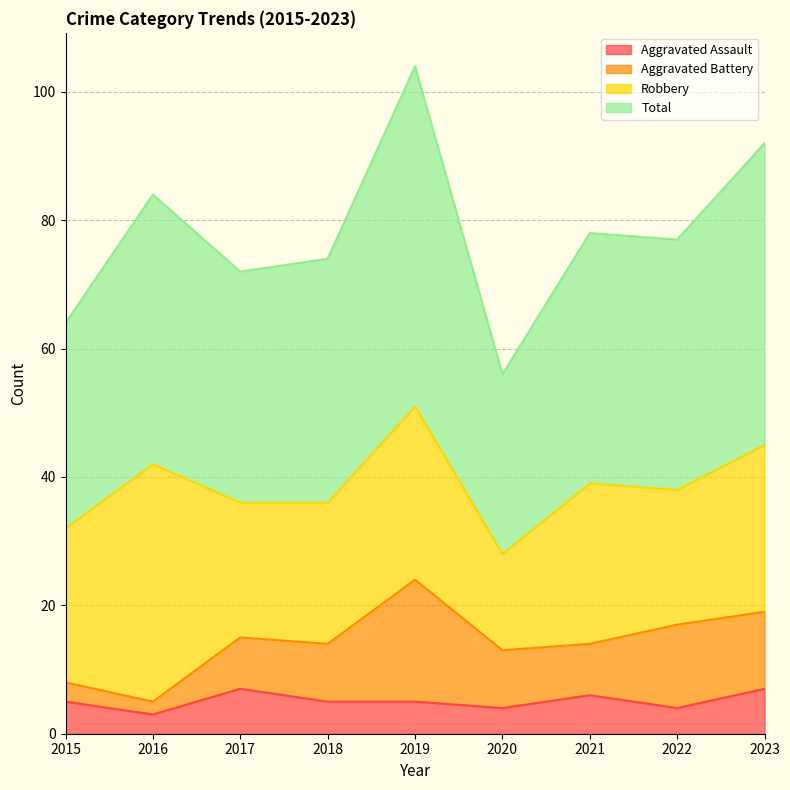

What is the lowest value of the Aggravated Assault series?

3